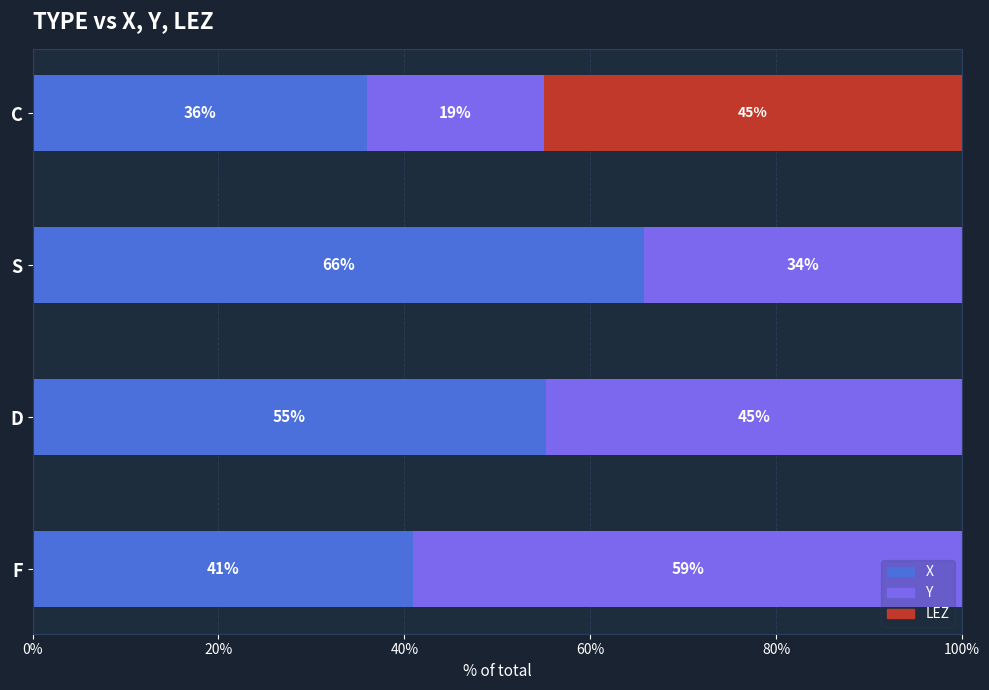

What is the approximate value of X at S?

65.8